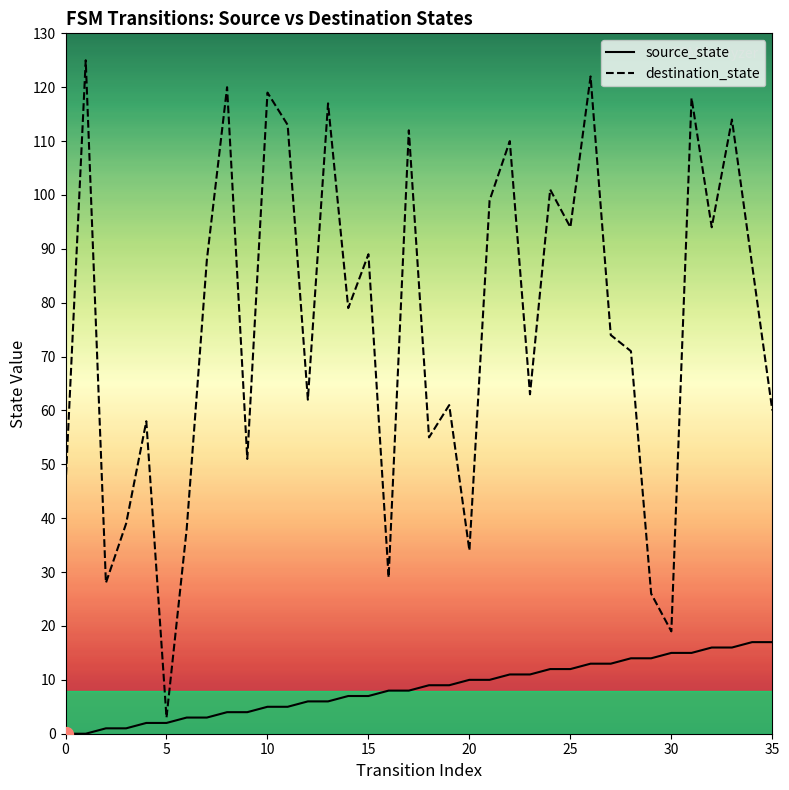

What is the value of the destination_state point at the 22nd from the left?

99